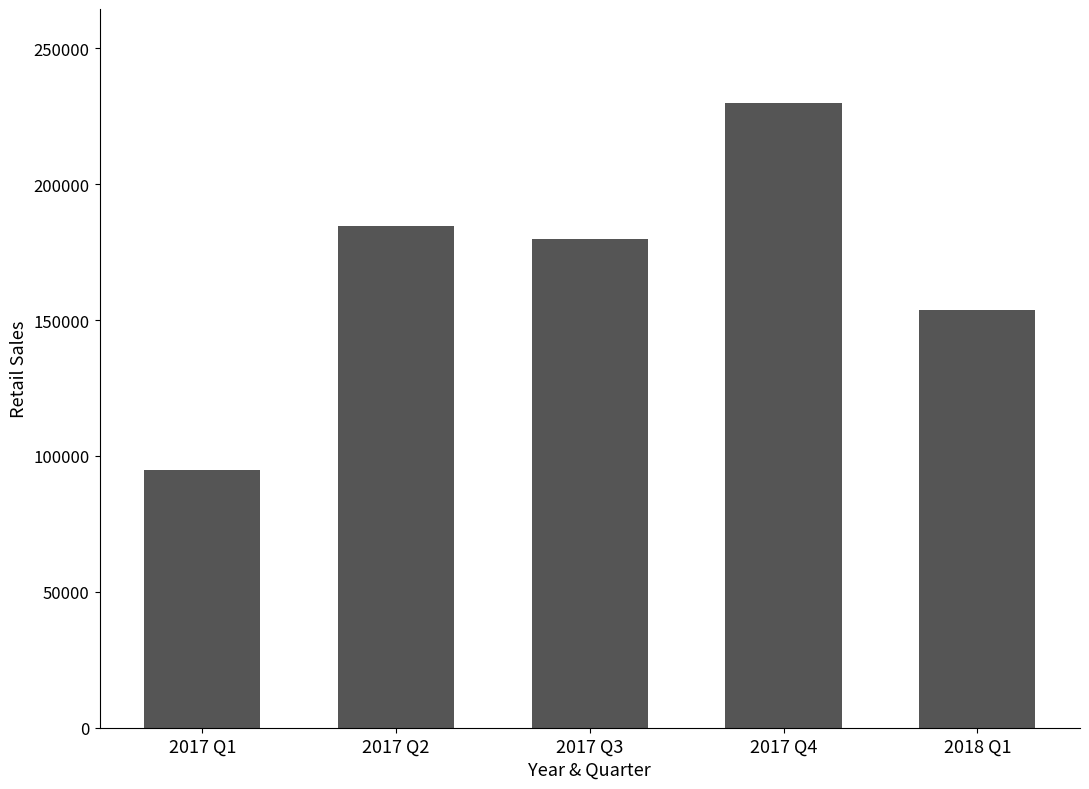

How many categories are shown in the chart?

5